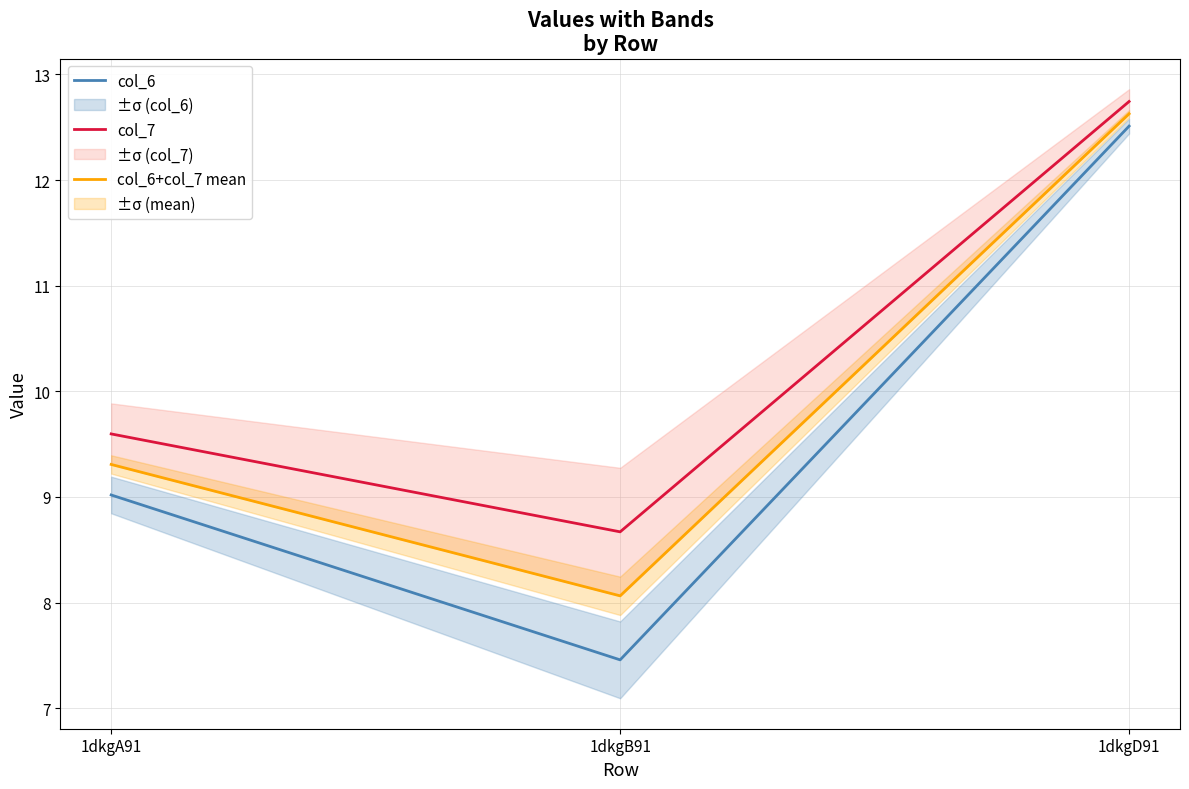

True or false: col_6 has a value of 12.5 at 1dkgD91.

True